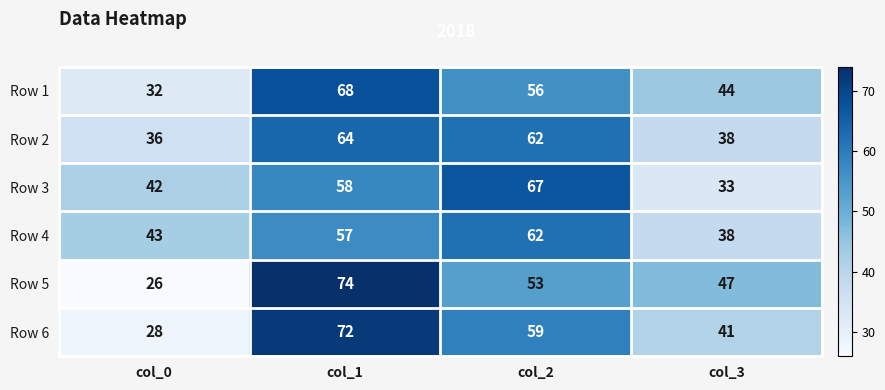

Rank the series by their maximum value, from highest to lowest.

Row 5, Row 6, Row 1, Row 3, Row 2, Row 4